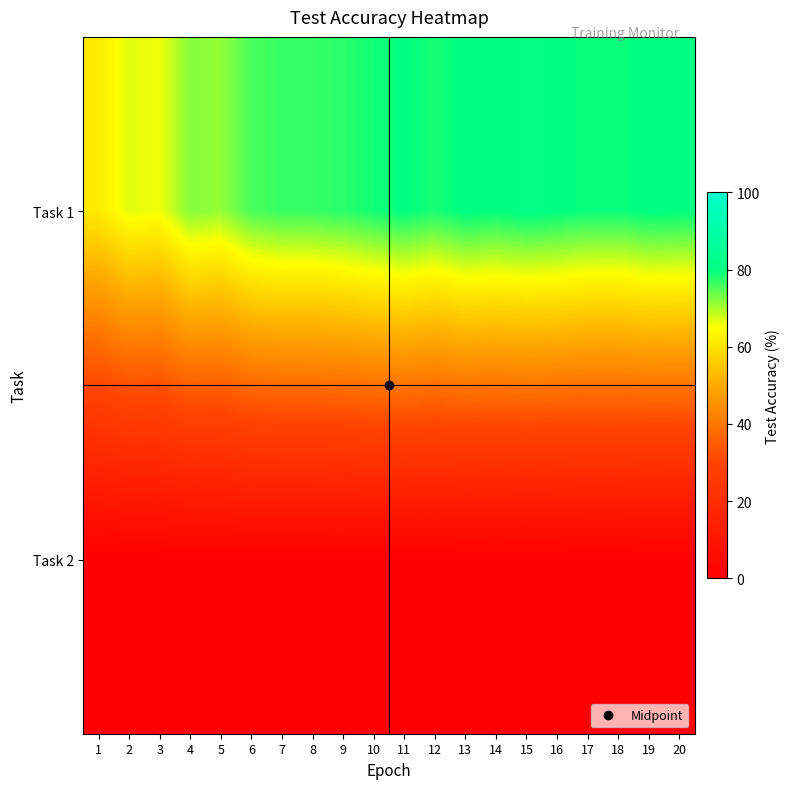

Between 20 and 7, which is larger?

20